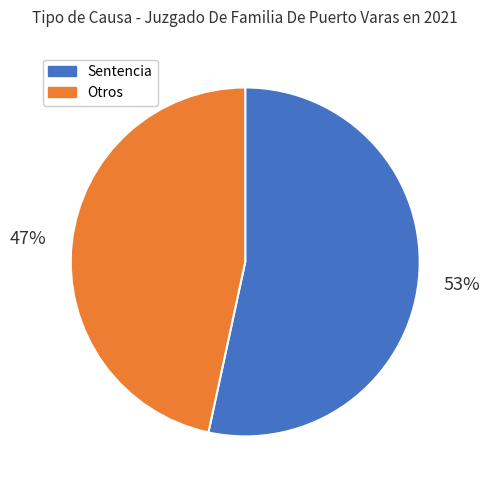

Combined, do Otros and Sentencia account for over 50%?

Yes